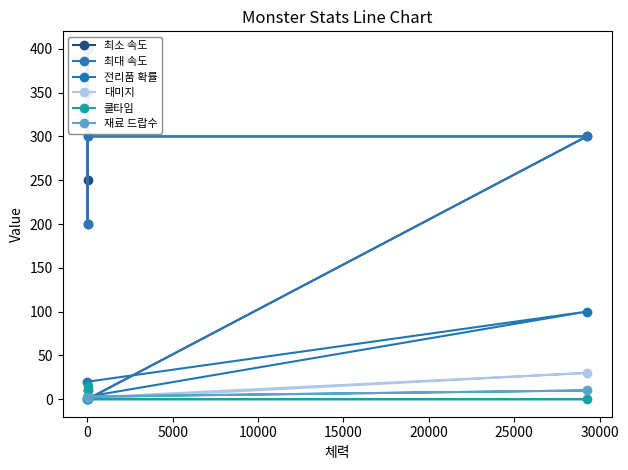

How many times do 최대 속도 and 재료 드랍수 cross each other?

1